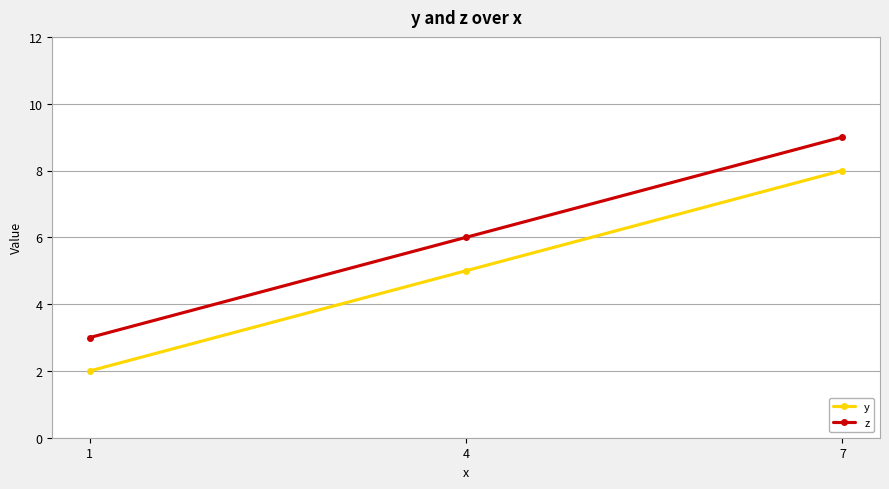

At 1, list the series in order from largest to smallest.

z, y